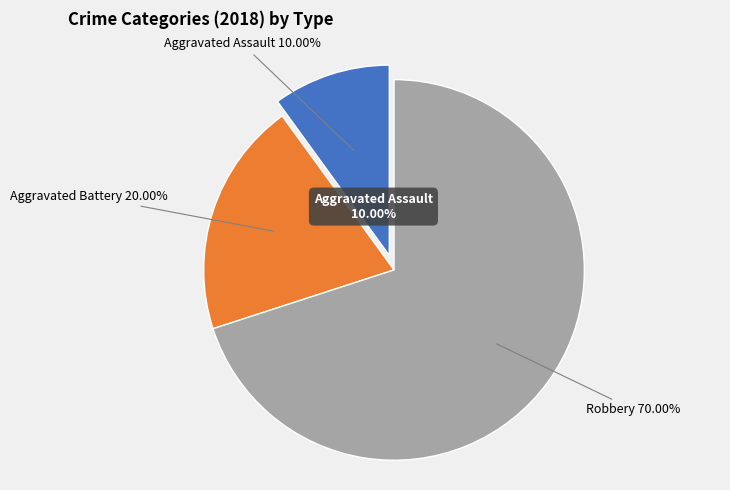

Is the sum of Aggravated Battery and Aggravated Assault greater than half?

No